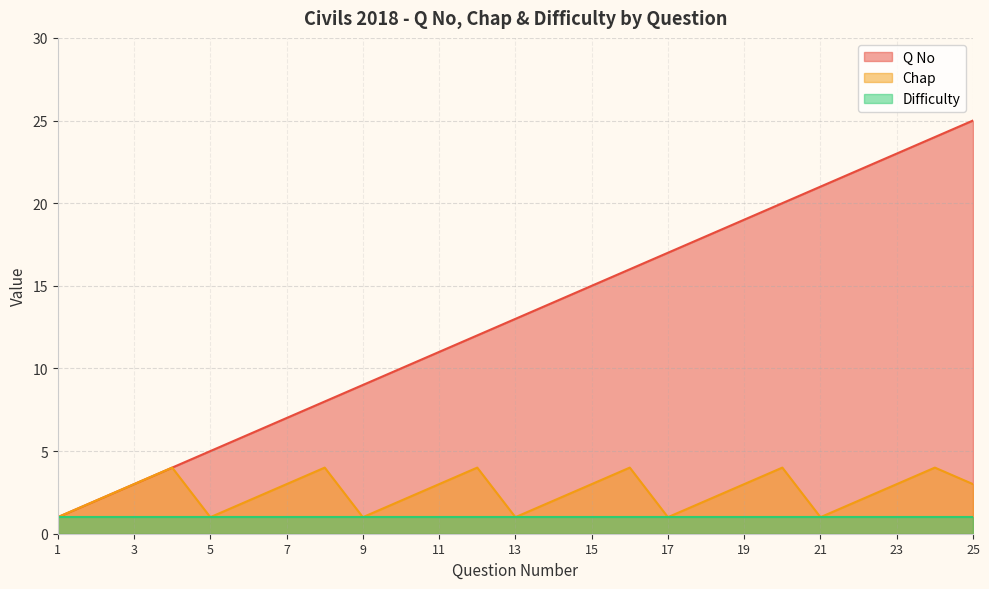

At which label does Chap reach its peak?

4